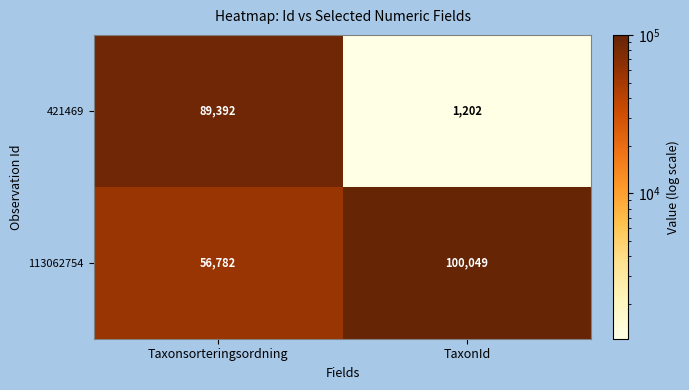

Count the number of data series in this chart.

2